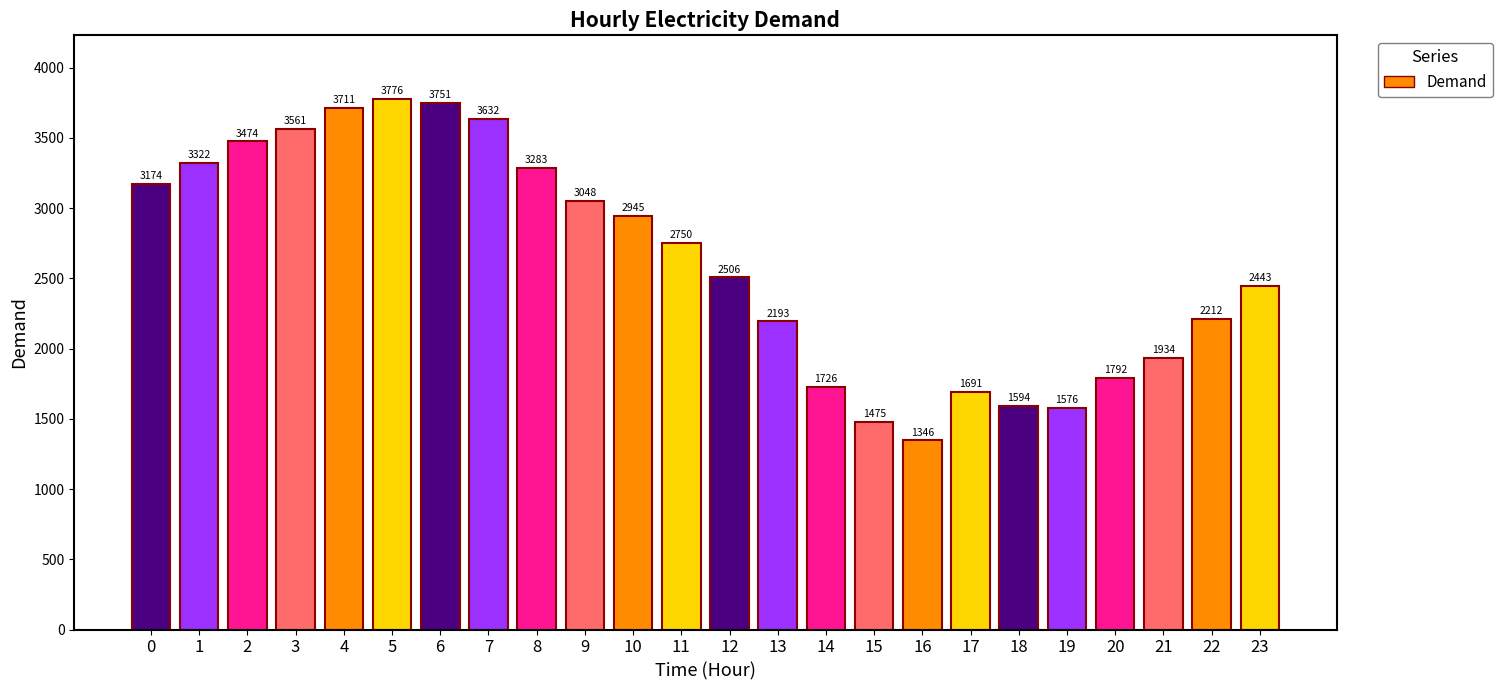

At which category does the chart reach its peak across all series?

5